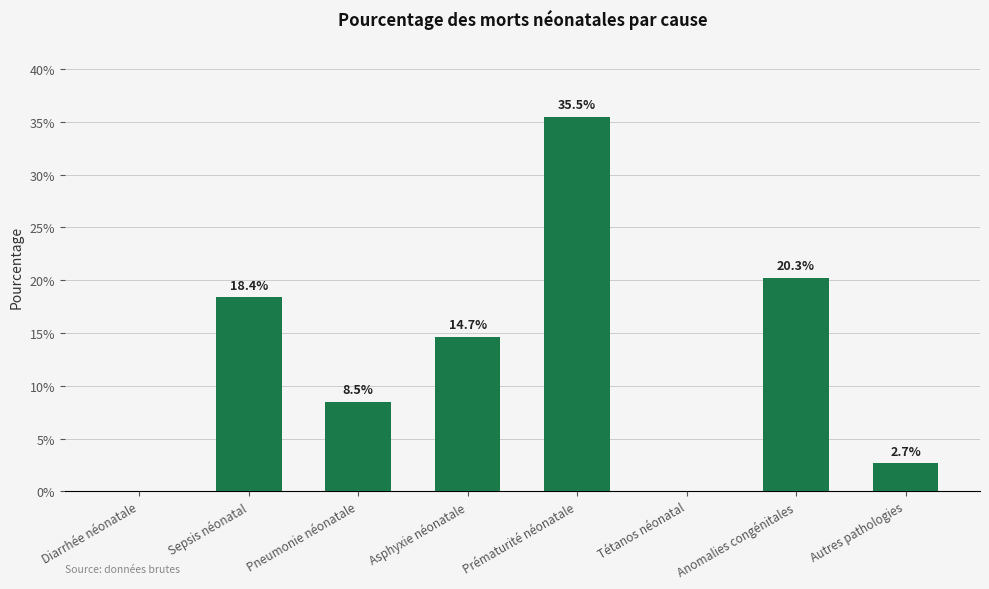

What is the label of the 3rd bar from the left?

Pneumonie néonatale